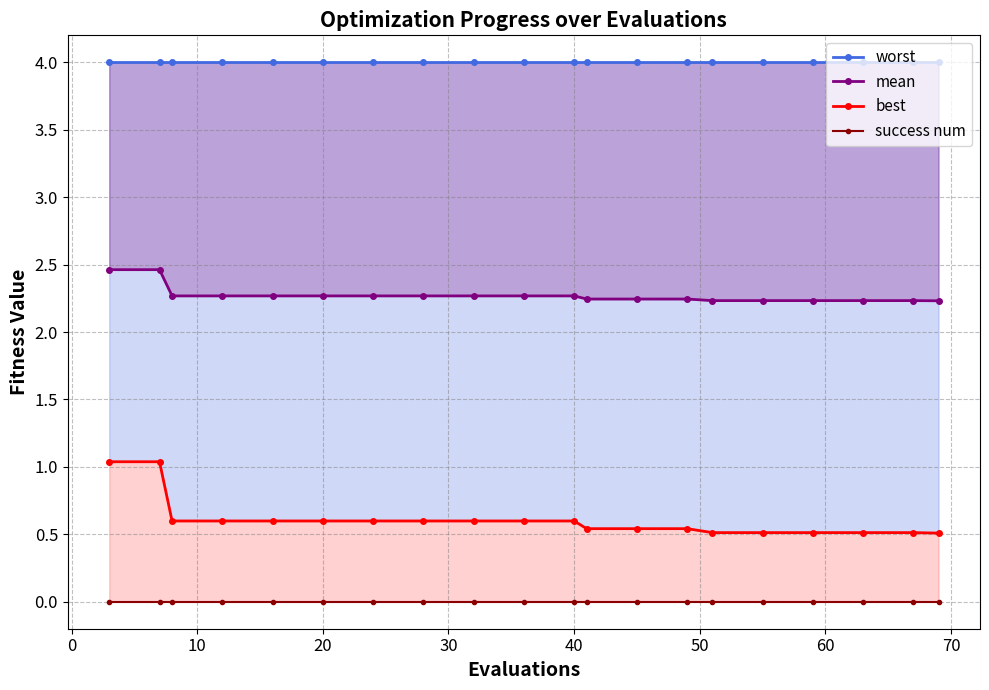

True or false: worst and mean intersect in this chart.

False